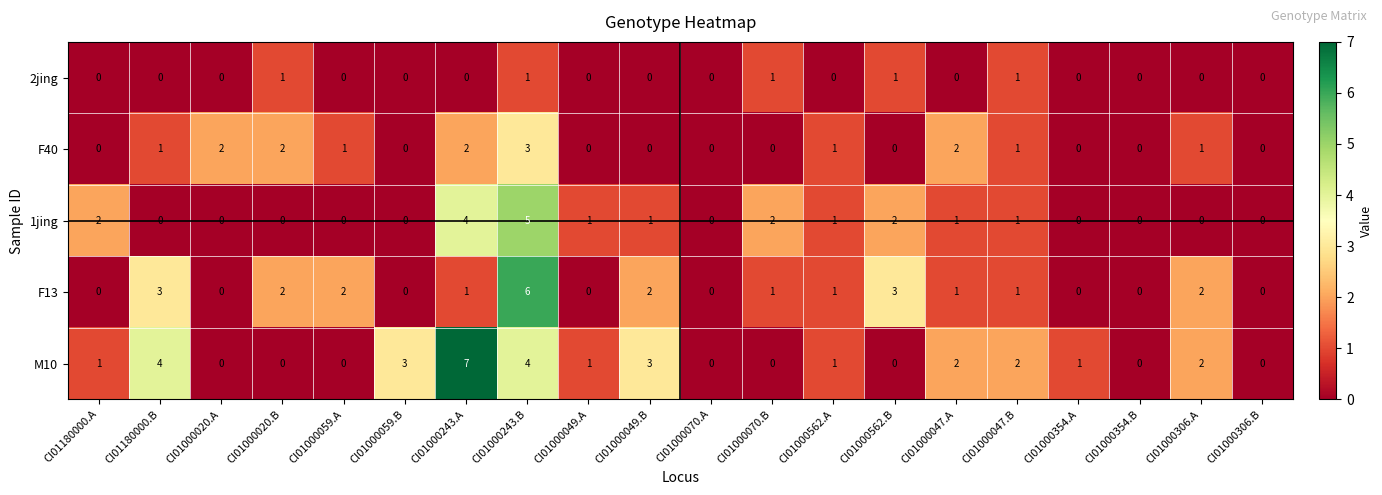

Which series has the largest total across all categories?

M10